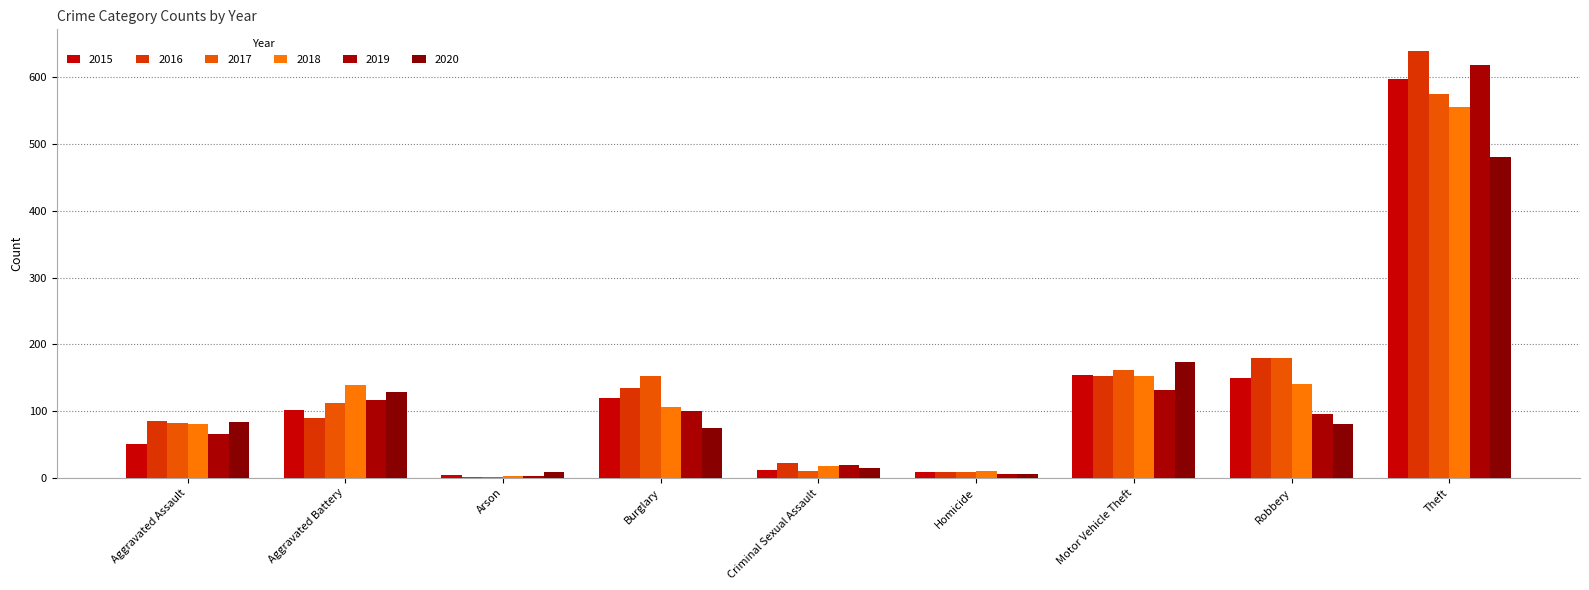

Count the number of categories in the chart.

9